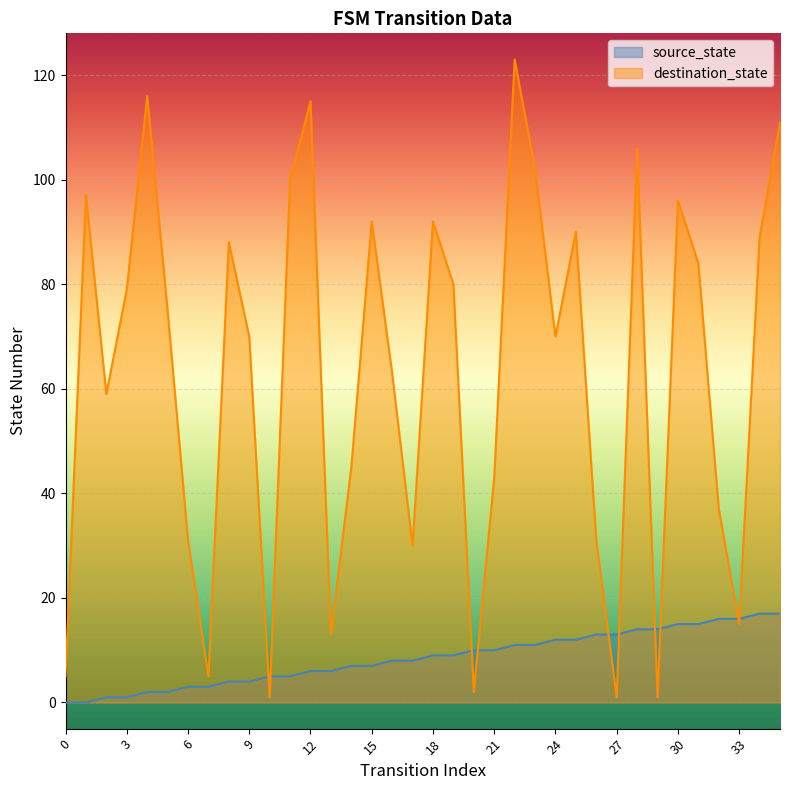

How many data points in source_state are above 9?

16